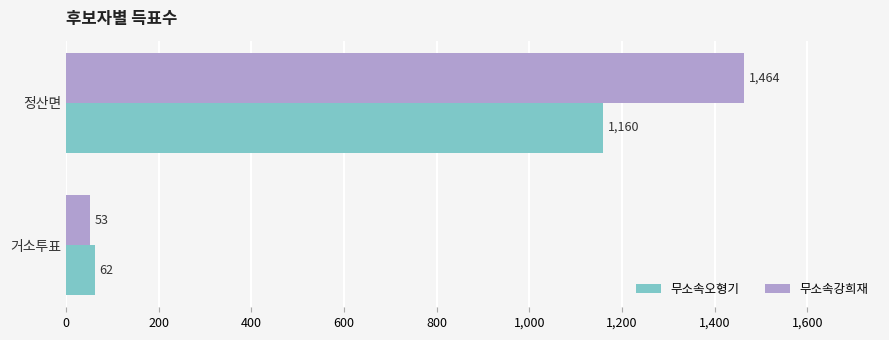

What is the approximate value of 무소속오형기 at 정산면, to the nearest 50?

1150